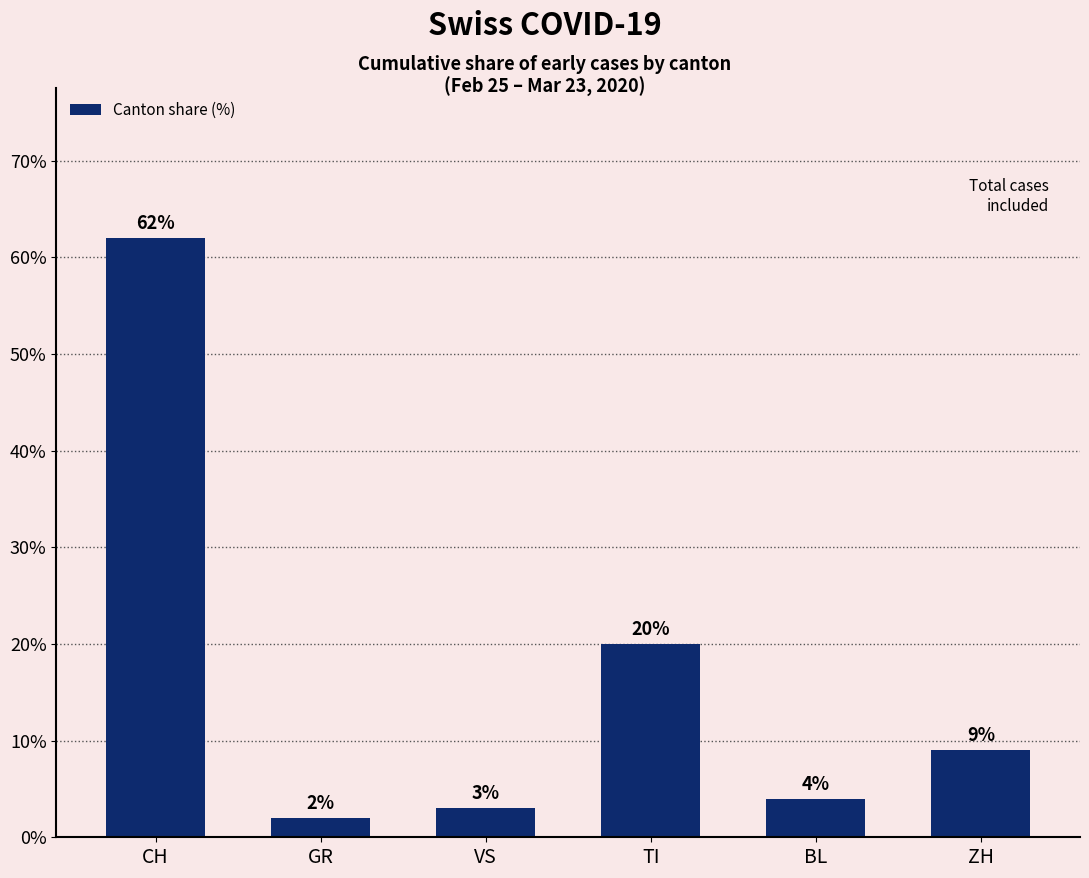

Between CH and ZH, which is larger?

CH